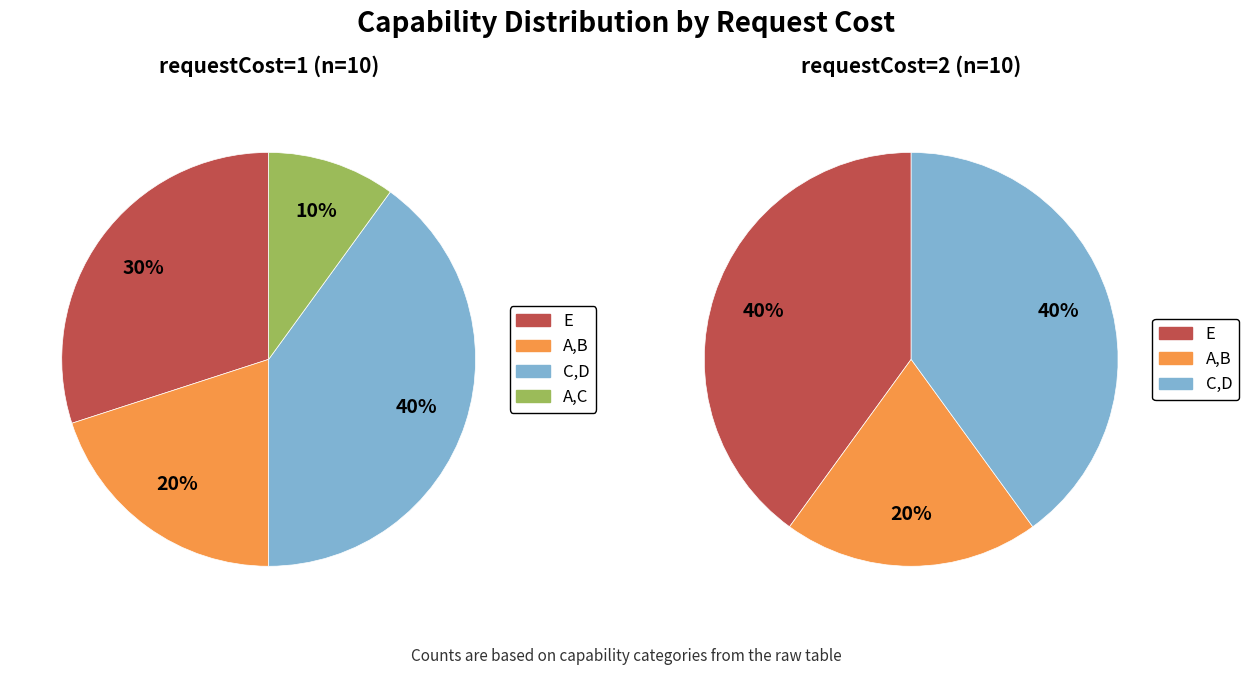

Which slice is the largest?

E